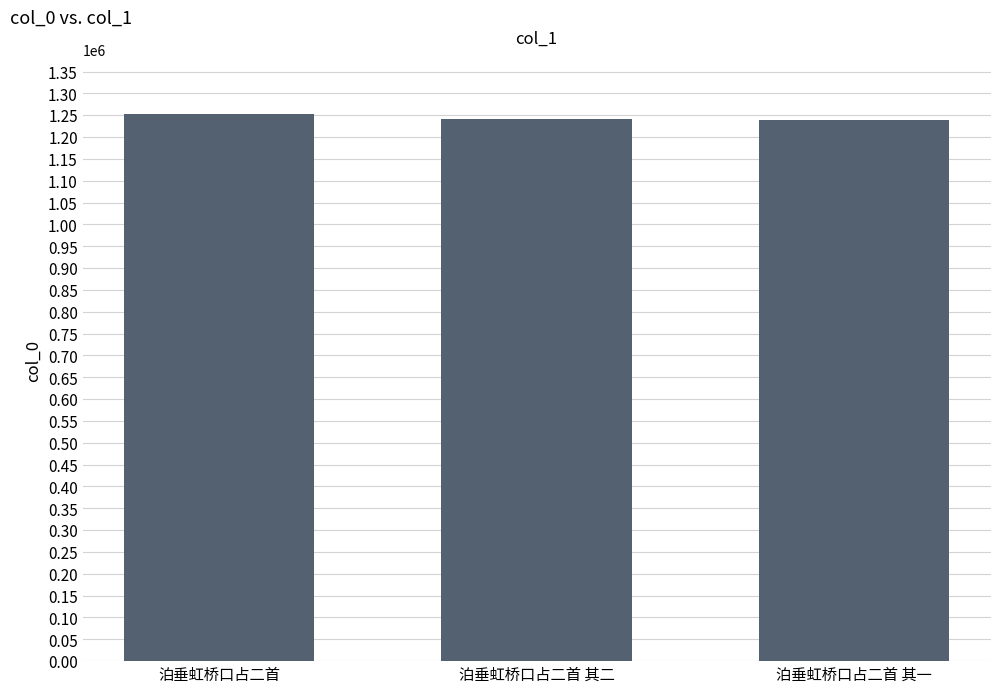

Where does the data first go above 1240518?

泊垂虹桥口占二首